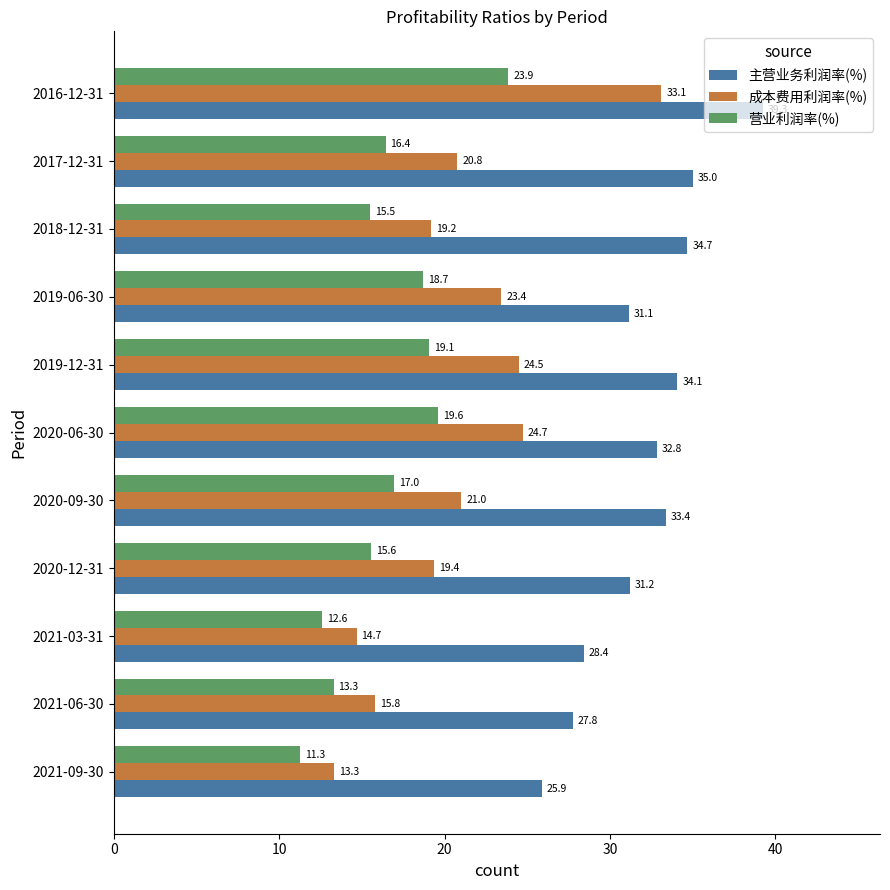

List the series in order of their peak value, lowest first.

营业利润率(%), 成本费用利润率(%), 主营业务利润率(%)